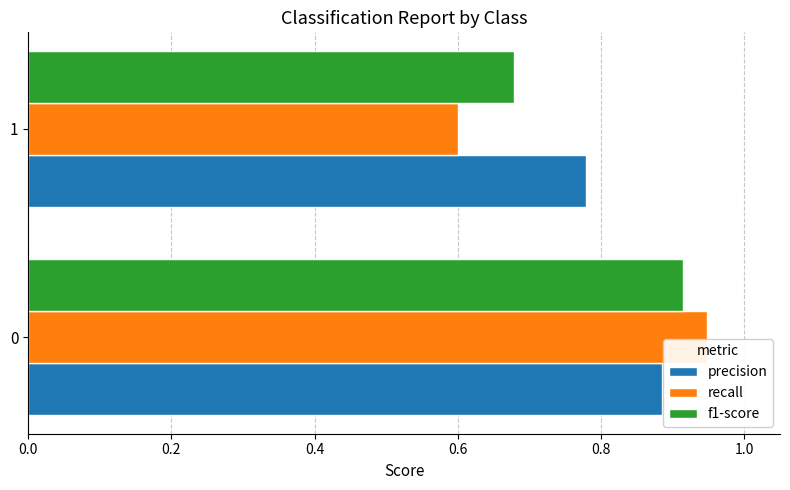

What are all the series names shown in the legend?

precision, recall, f1-score